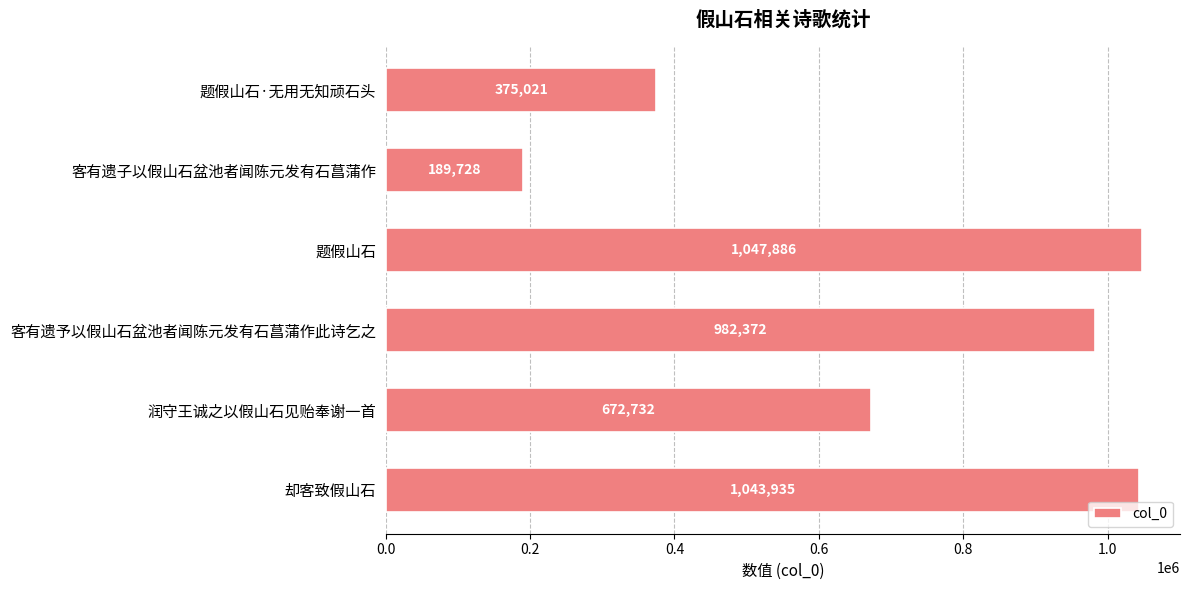

What is the smallest value displayed?

189728